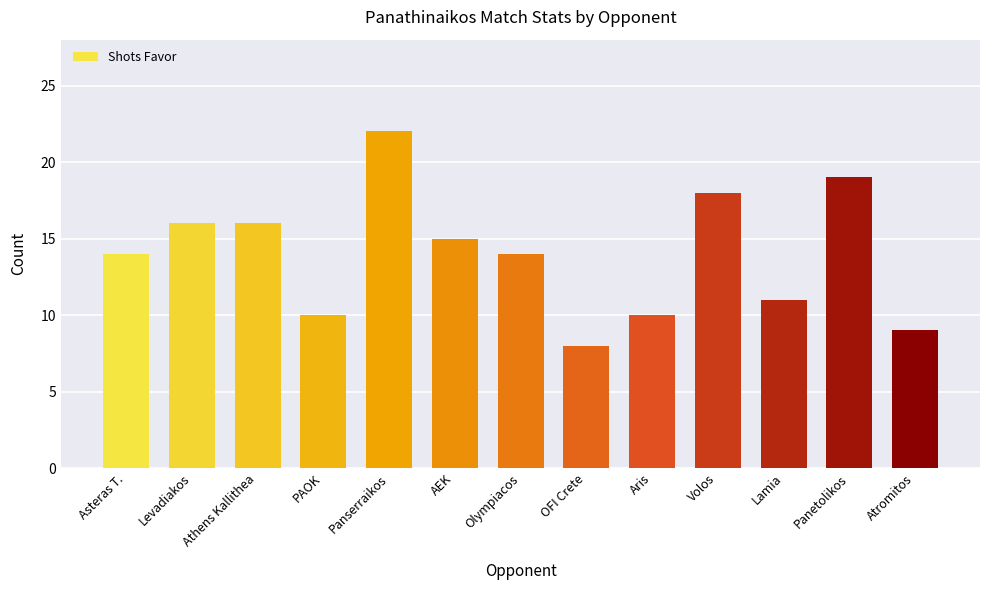

Which has a higher value, Levadiakos or PAOK?

Levadiakos